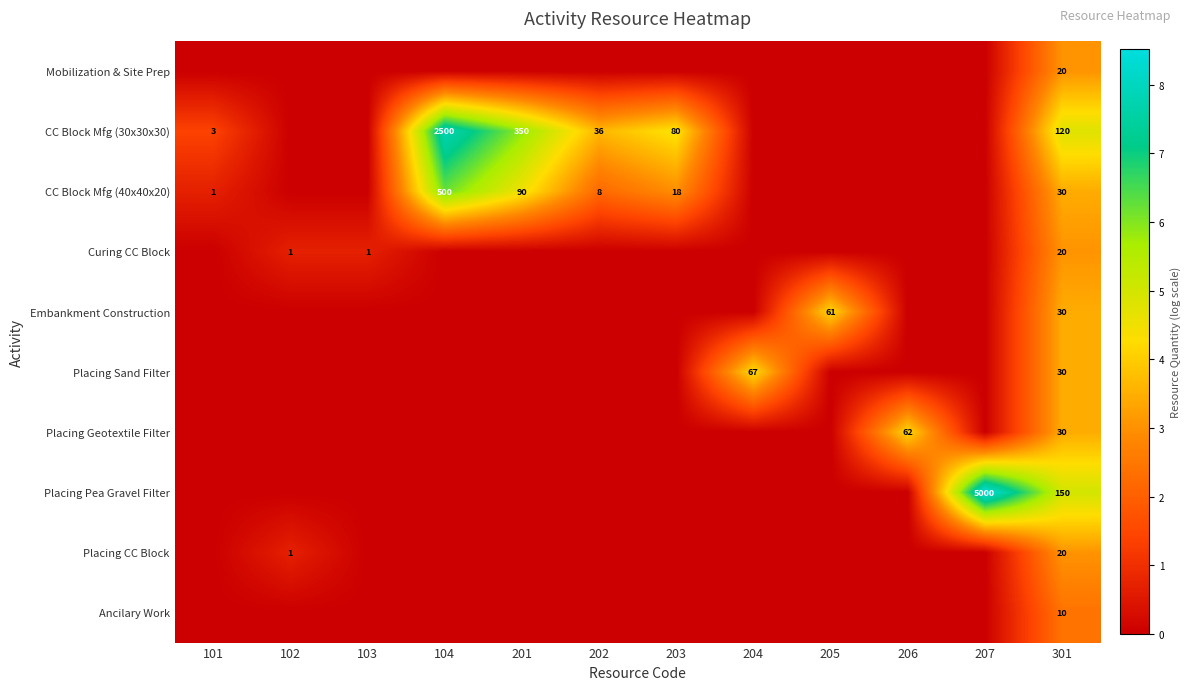

What is the sum of the CC Block Mfg (40x40x20) values at 101 and 203?

19